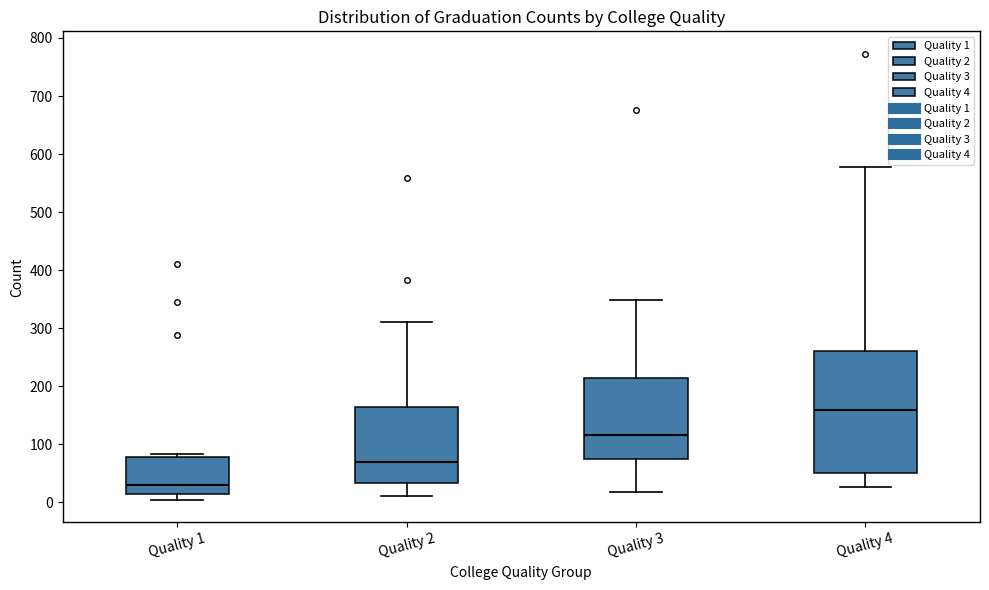

Reading left to right, transcribe this box plot: for each box, give where its median line is, the range the box spans, and where its two whiskers end, as read against the y-axis. The values are not printed on the chart, so give them approximately, as read against the axis.

Quality 1: median 30, box 10 to 80, whiskers 0 to 80 (just above the box's upper edge)
Quality 2: median 70, box 30 to 160, whiskers 10 to 310
Quality 3: median 120, box 70 to 210, whiskers 20 to 350
Quality 4: median 160, box 50 to 260, whiskers 30 to 580